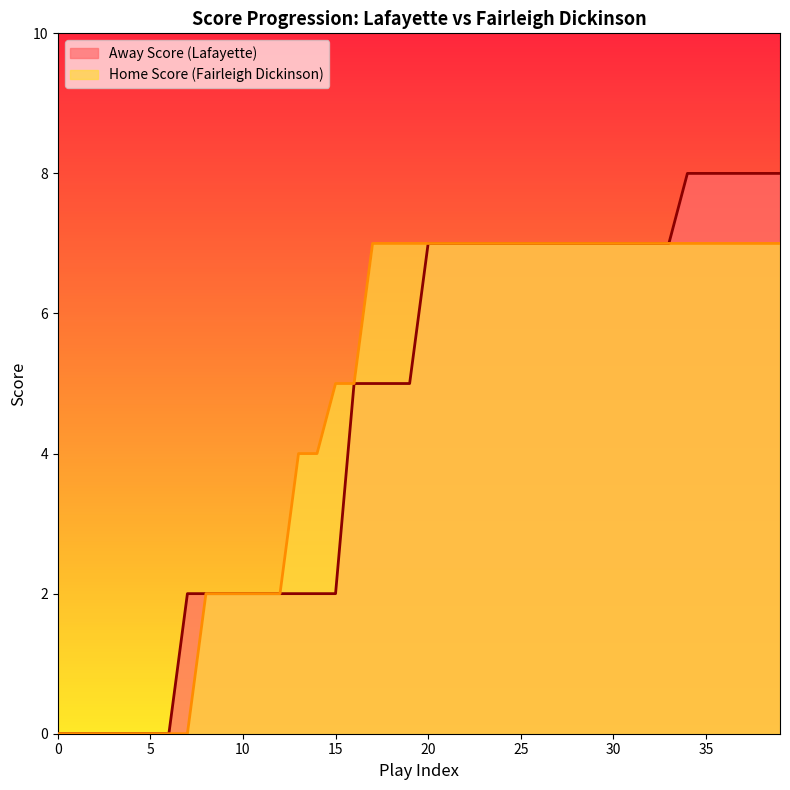

What is the greatest value displayed?

8